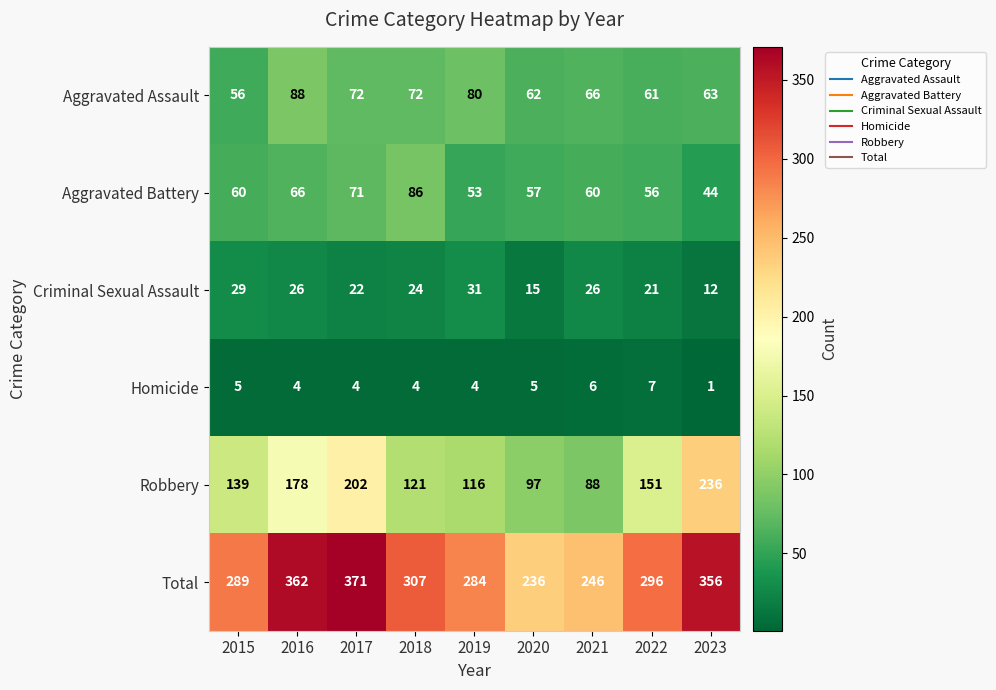

True or false: Criminal Sexual Assault has a value of 36 at 2018.

False